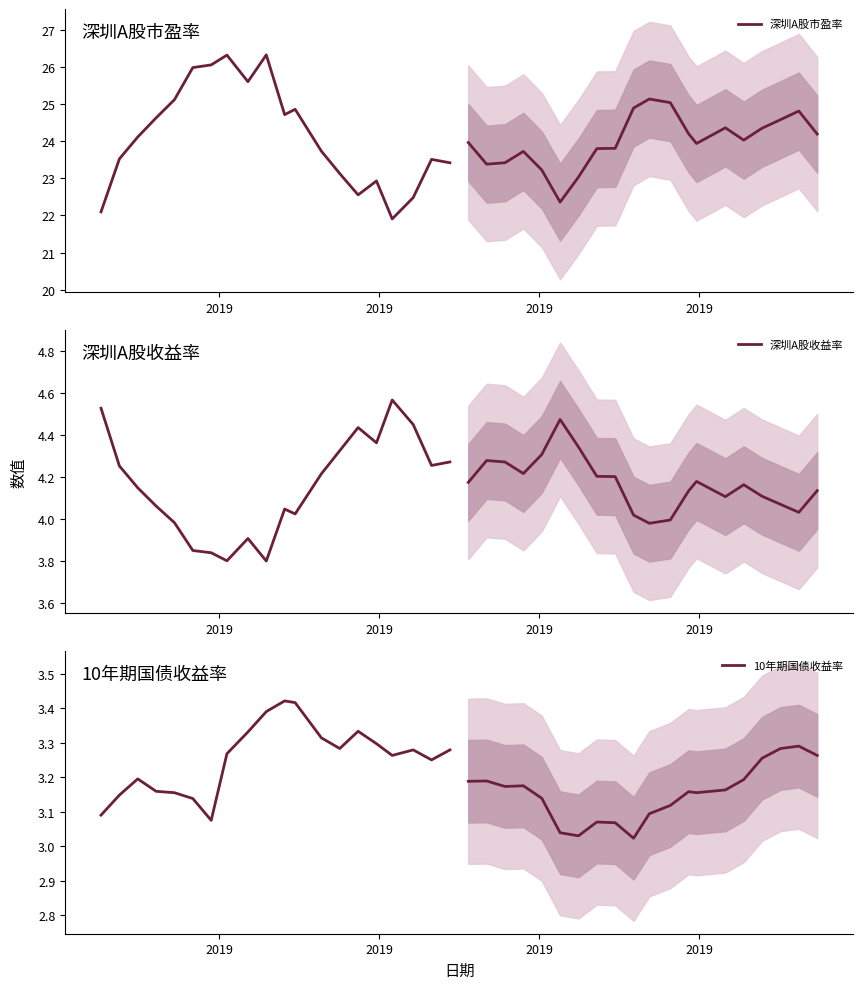

Rank the series at 2019 from highest to lowest value.

深圳A股市盈率, 深圳A股收益率, 10年期国债收益率